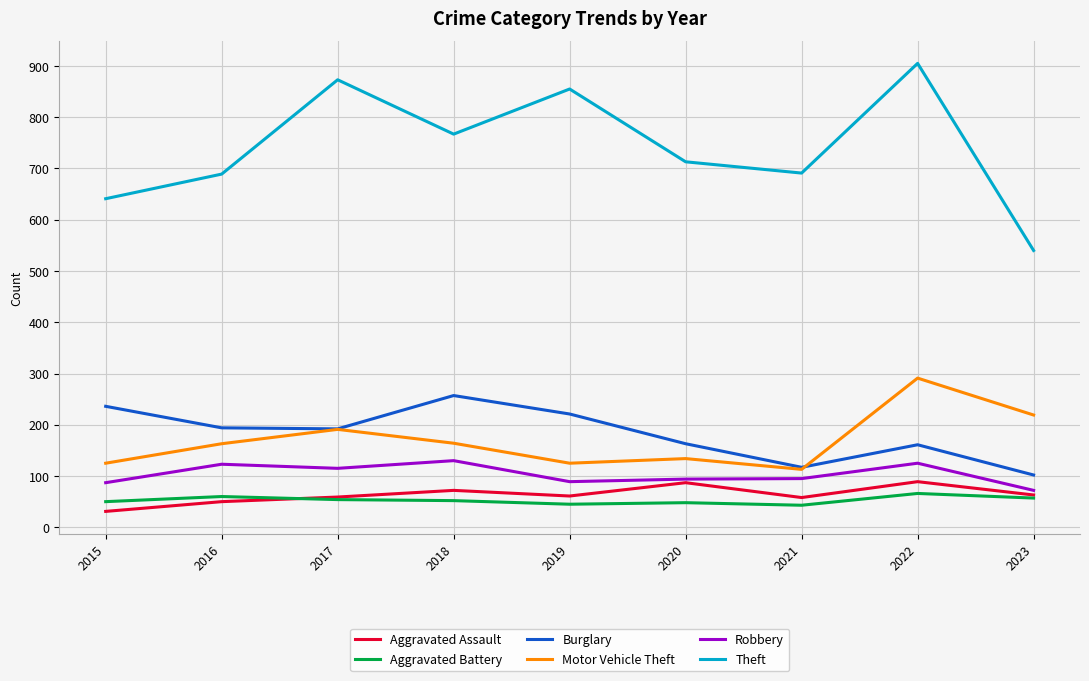

Is the value of Robbery at 2020 greater than the value of Theft at 2017?

No